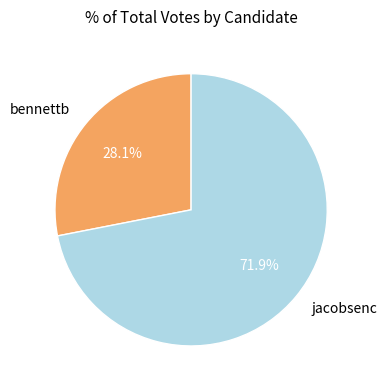

What is the largest slice in the pie chart?

jacobsenc